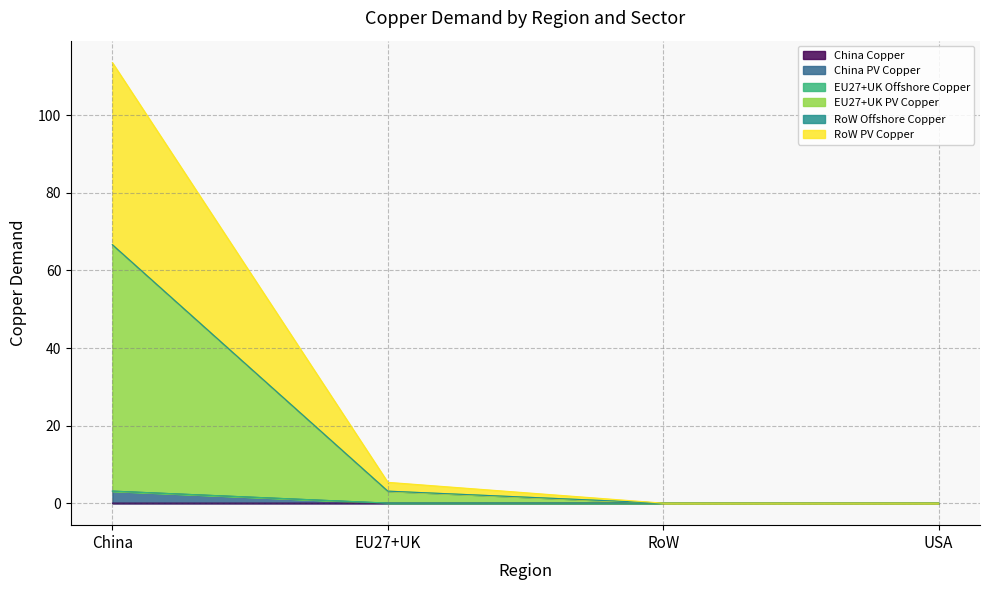

True or false: RoW PV Copper and China Copper intersect in this chart.

False